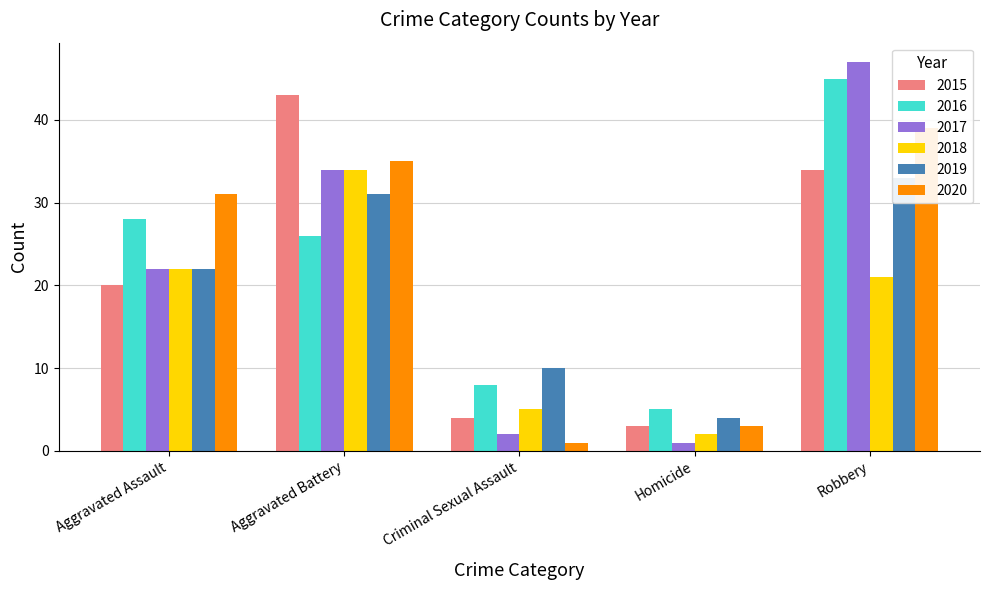

Is it true that 2018 equals 1 at Homicide?

False